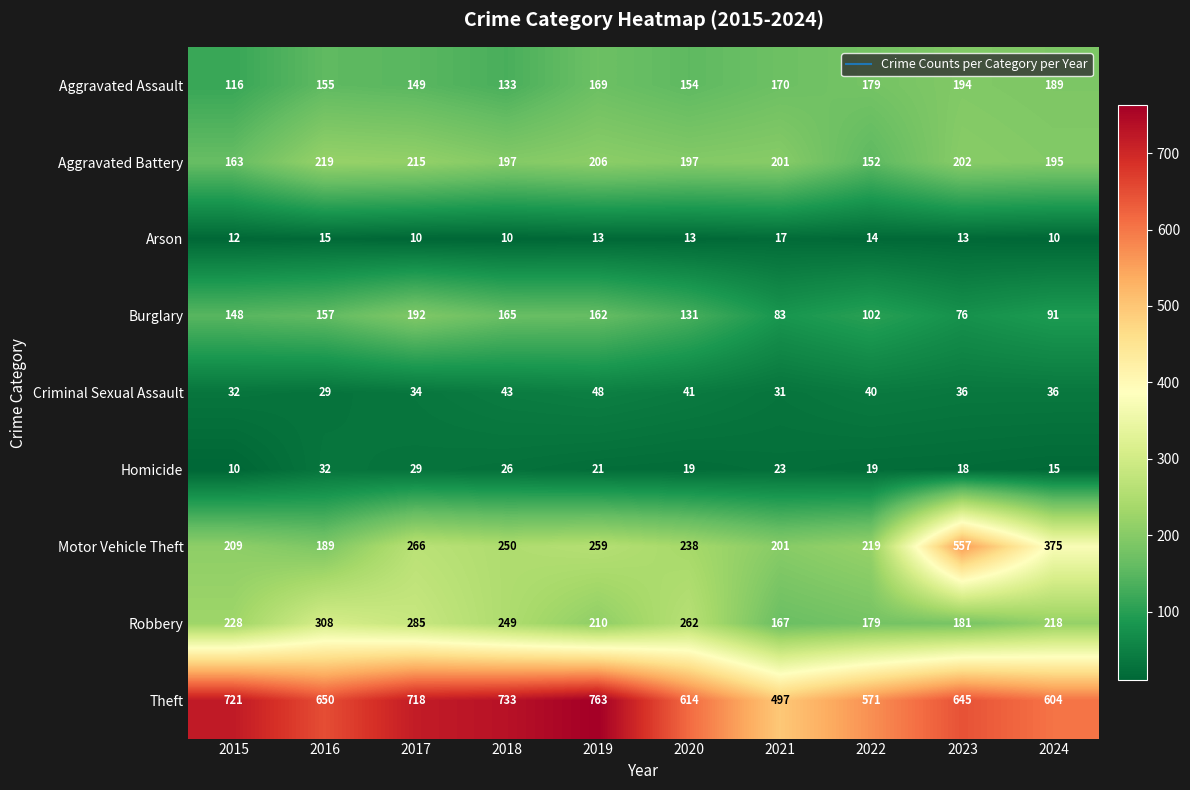

Which series has the largest total across all categories?

Theft